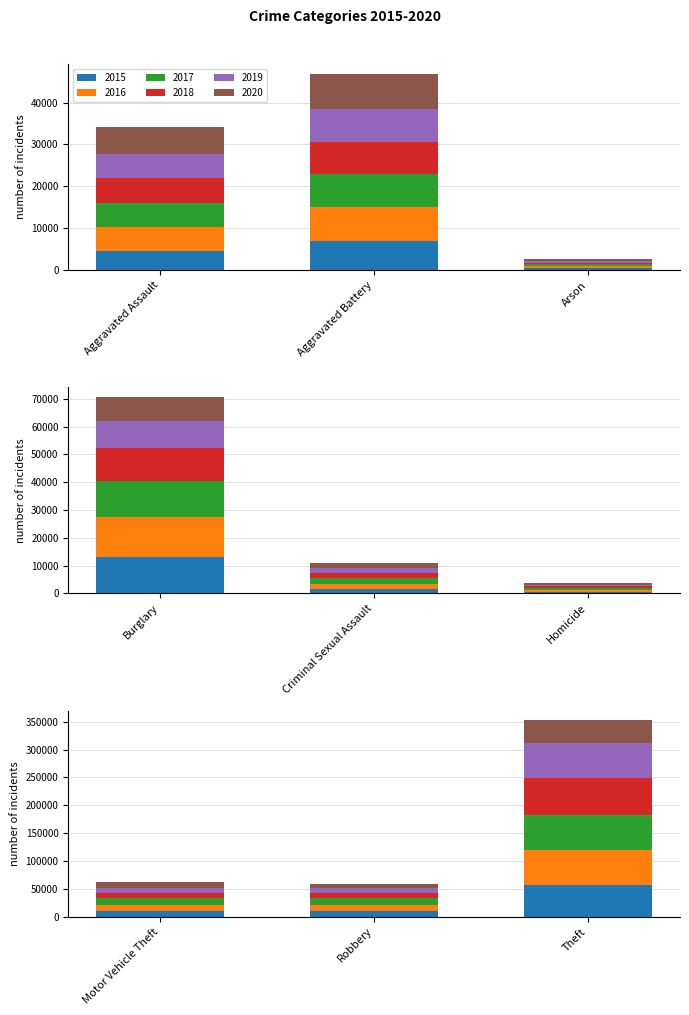

Which has a higher value, Aggravated Assault or Homicide?

Aggravated Assault